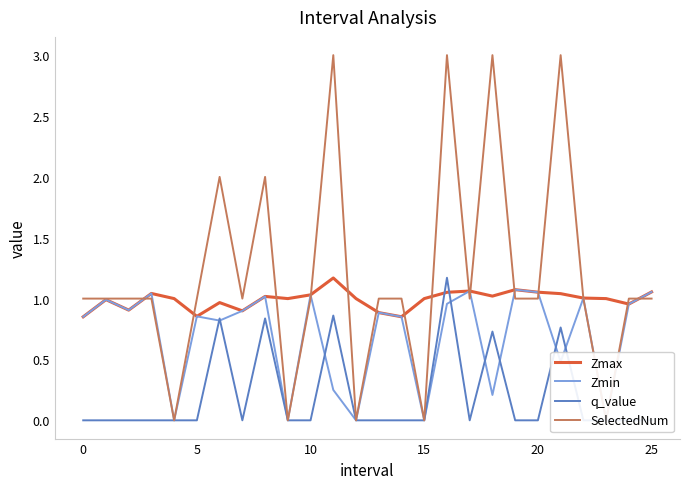

The value of Zmax at 25 is 1.1. True or false?

True